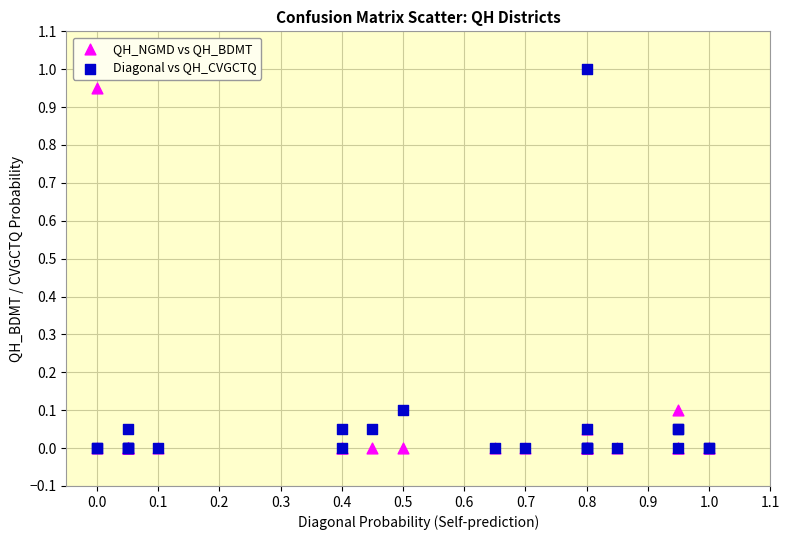

What are all the series names shown in the legend?

QH_NGMD vs QH_BDMT, Diagonal vs QH_CVGCTQ